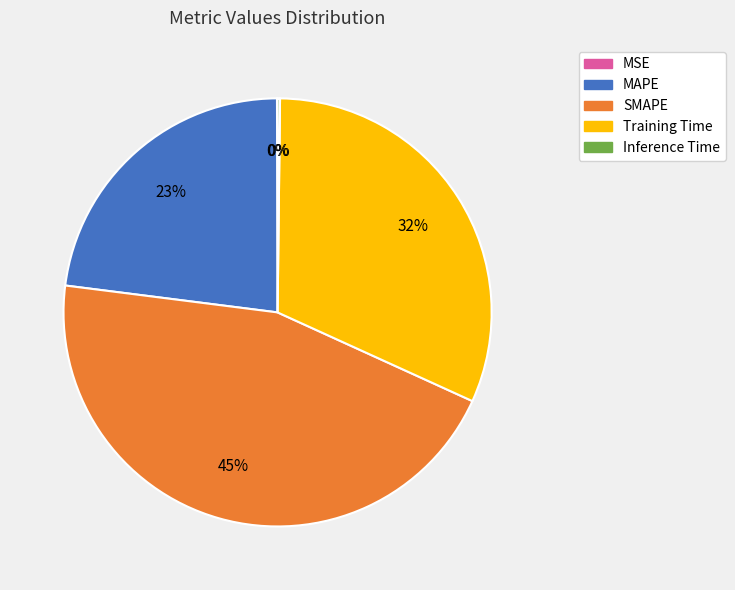

To the nearest percent, what percentage of the pie is SMAPE?

45%